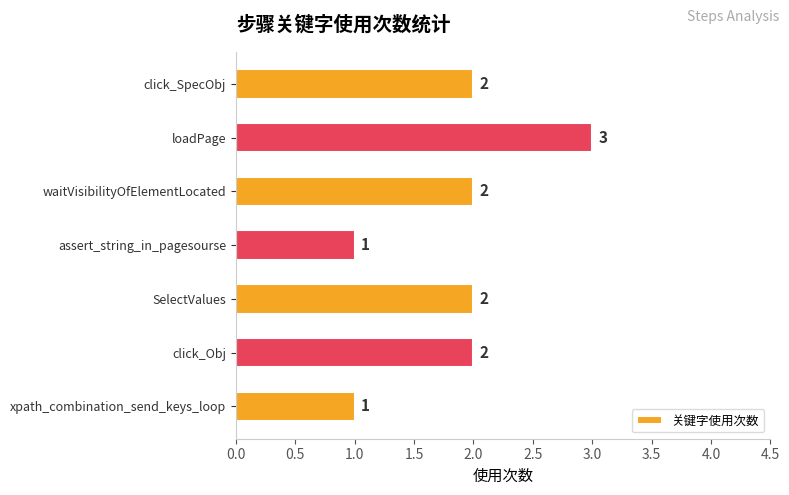

What position from the top is click_Obj?

6